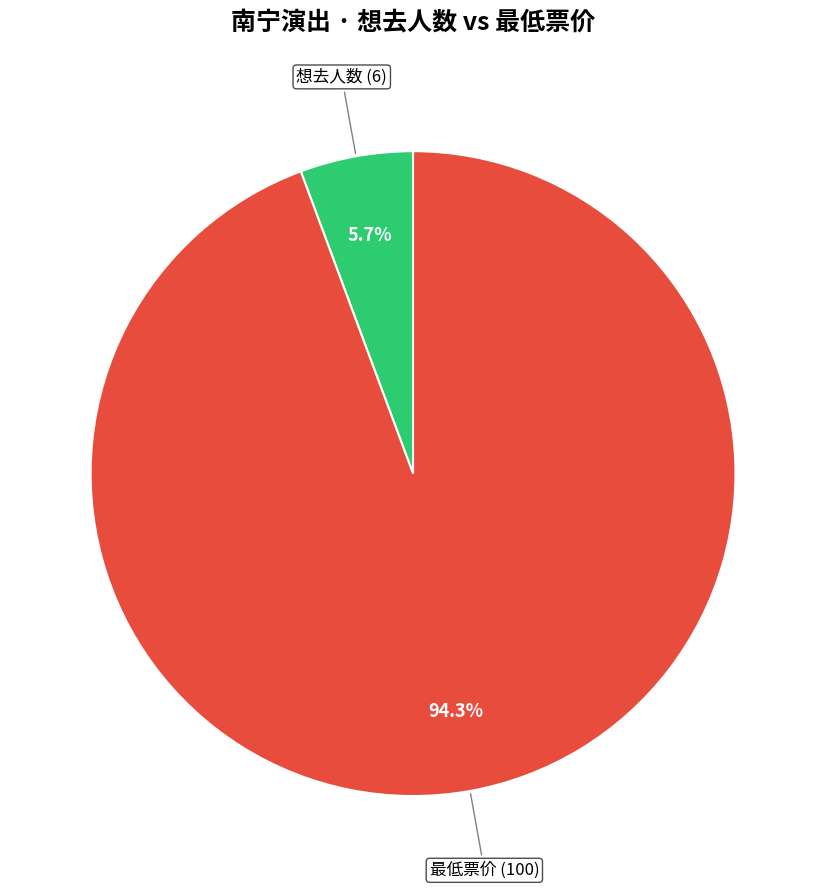

Does any single category account for the majority?

Yes